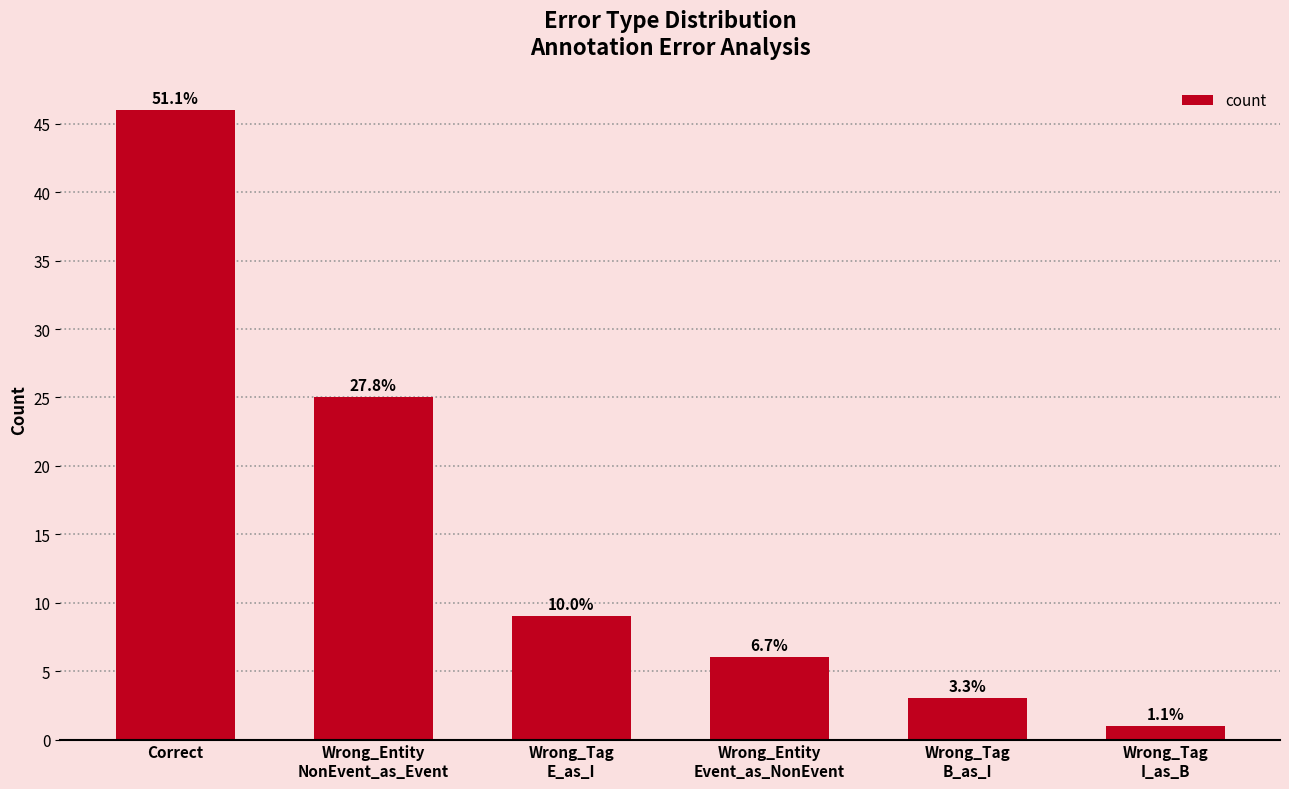

What value does the data have at Wrong_Tag
E_as_I, to the nearest 10?

10